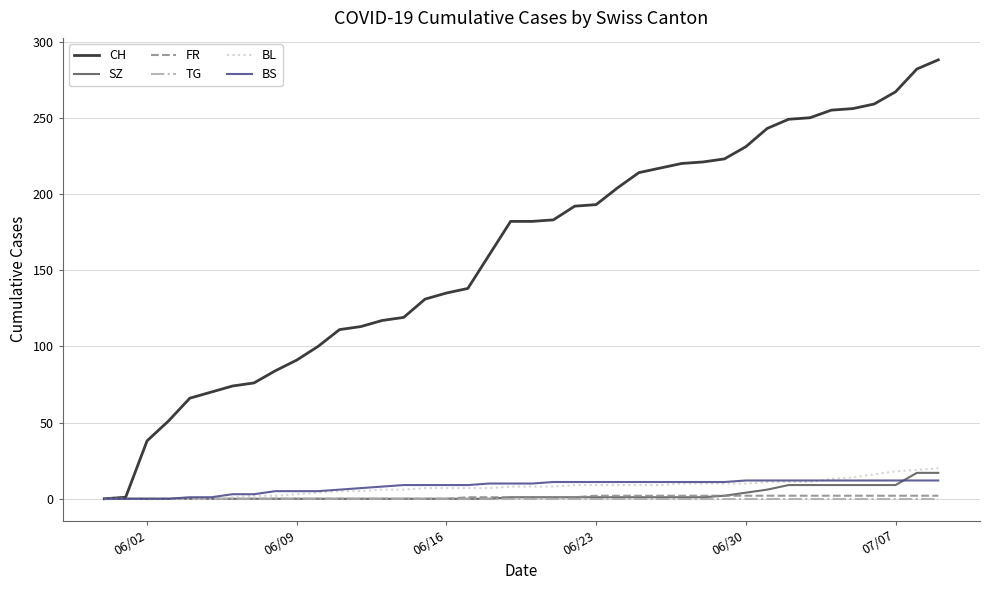

Which series has the widest spread of values?

CH